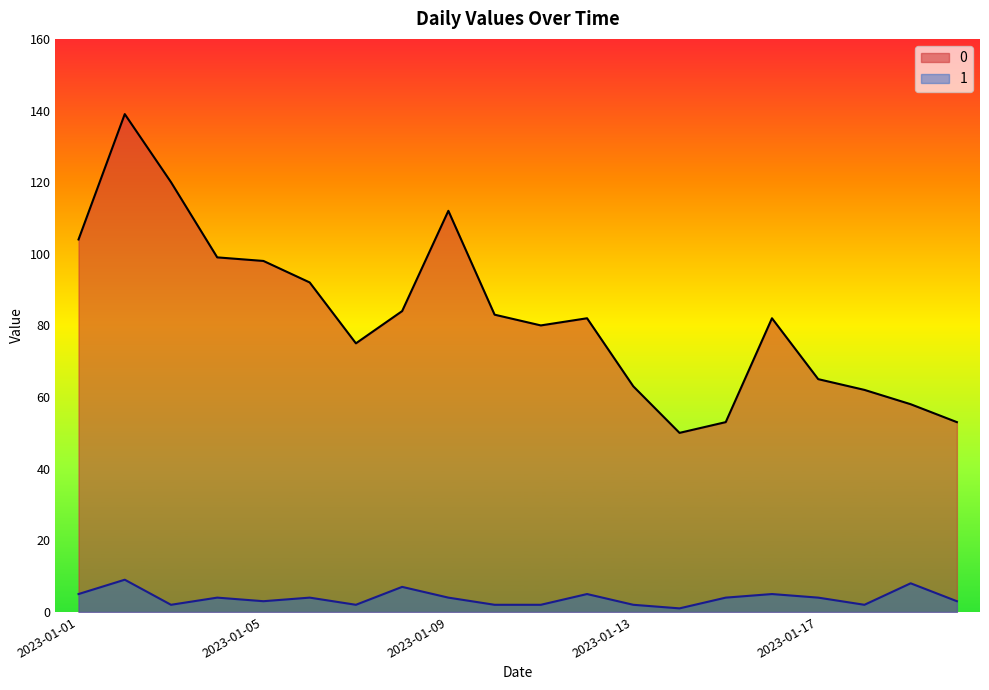

How many values in the 1 series are below 4?

9